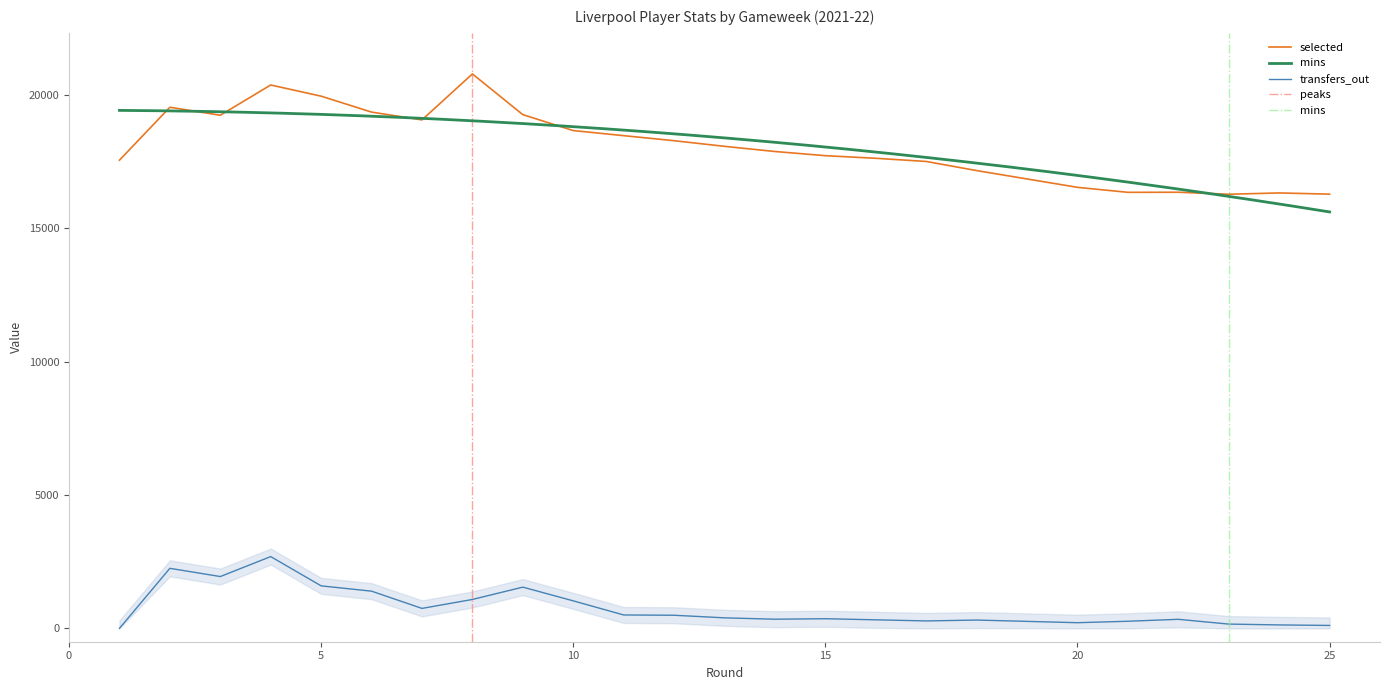

Is this an area chart (filled region under the line)?

No